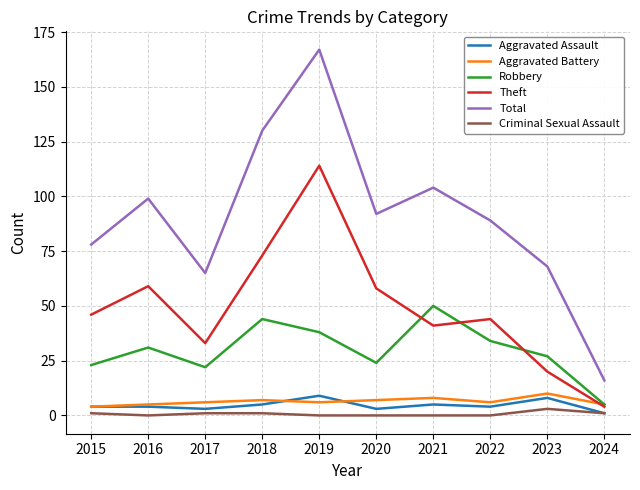

The value of Aggravated Assault at 2018 is 5. True or false?

True